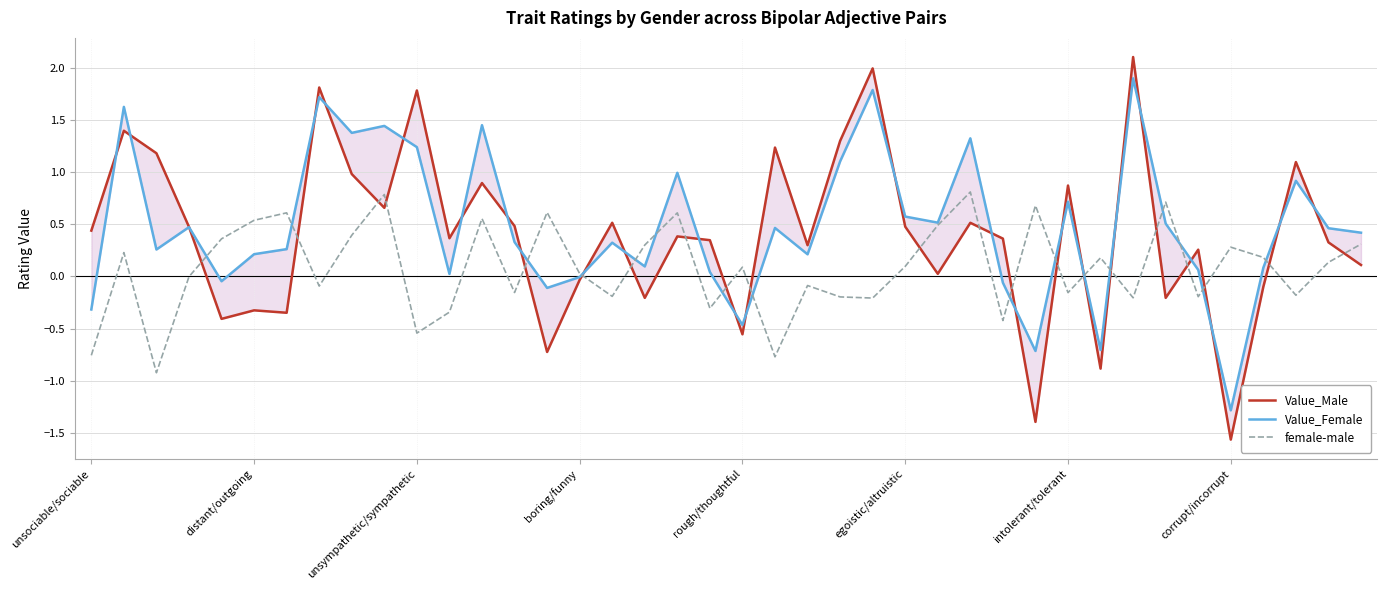

What is the highest value of the female-male series?

0.8